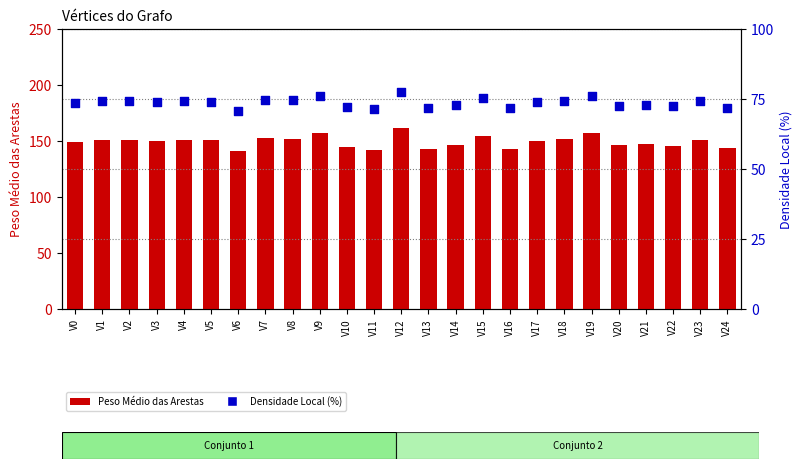

What are all the series names shown in the legend?

Peso Médio das Arestas, Densidade Local (%)